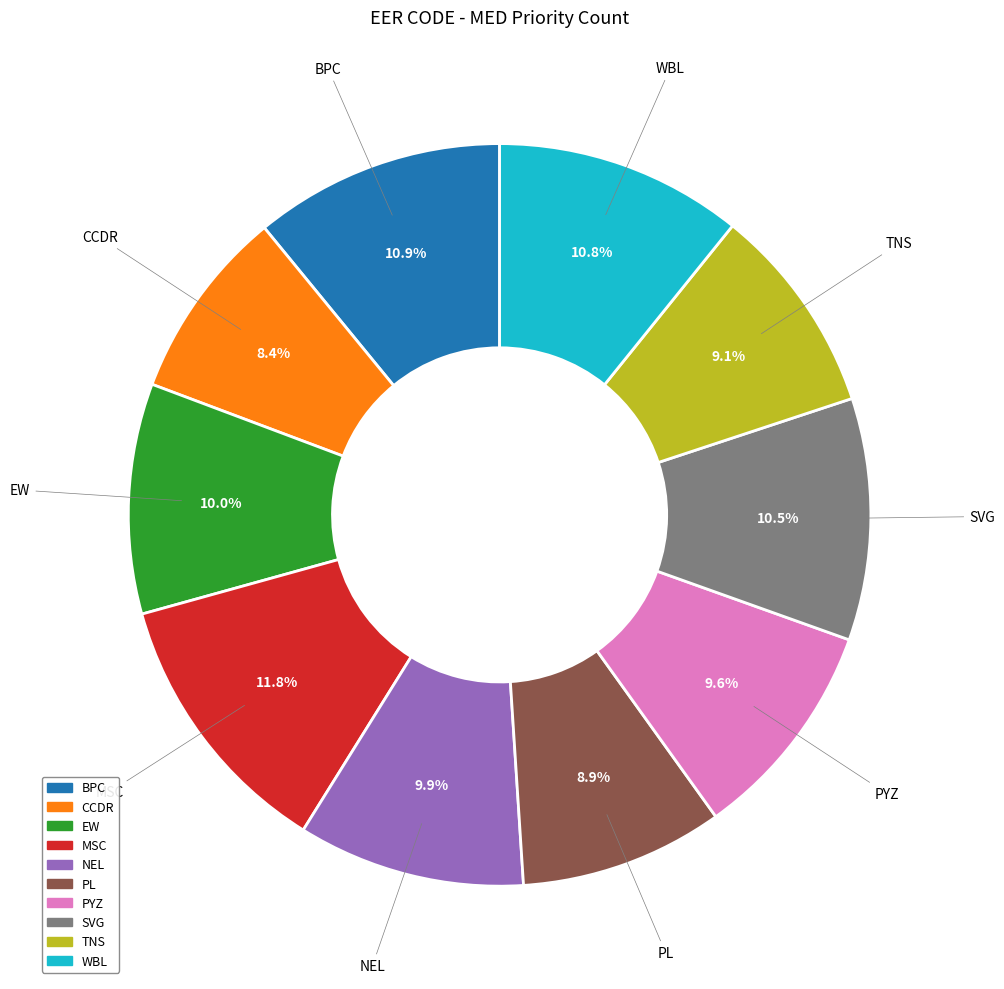

What is the smallest slice in the pie chart?

CCDR